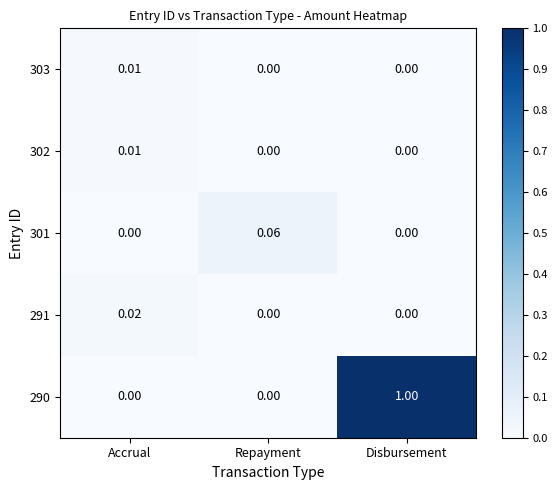

Count the number of categories in the chart.

3